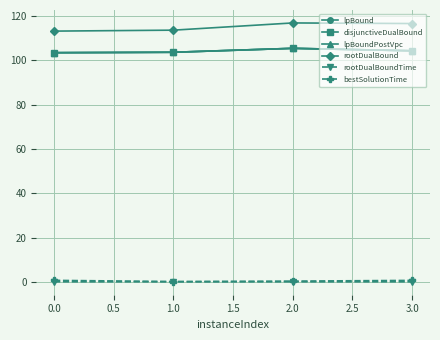

Reading left to right, transcribe all the data shown in this chart.

lpBound: 103.4	103.6	105.4	104.3
disjunctiveDualBound: 103.4	103.6	105.4	104.3
lpBoundPostVpc: 103.4	103.6	105.4	104.3
rootDualBound: 113.1	113.6	116.8	116.5
rootDualBoundTime: 0.1	0.1	0.1	0.1
bestSolutionTime: 0.7	0.2	0.4	0.7